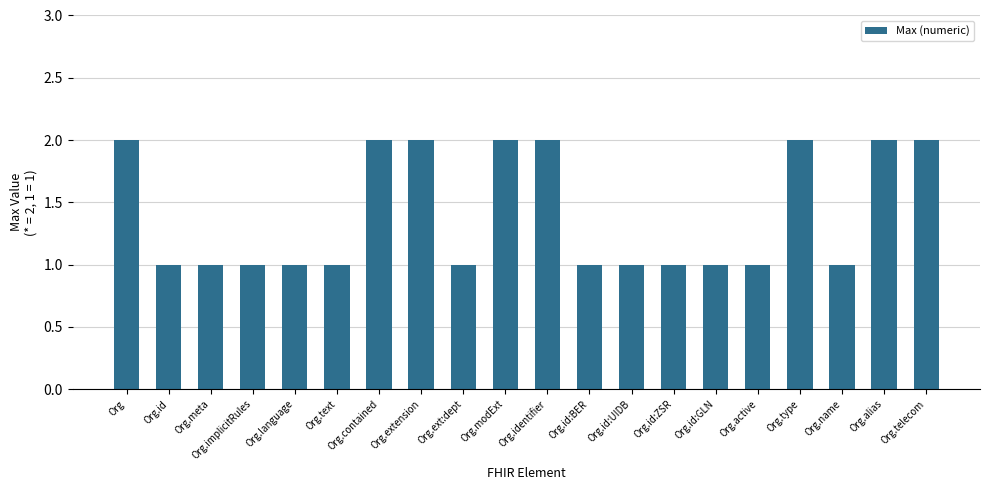

What is the difference between the maximum and minimum values?

1